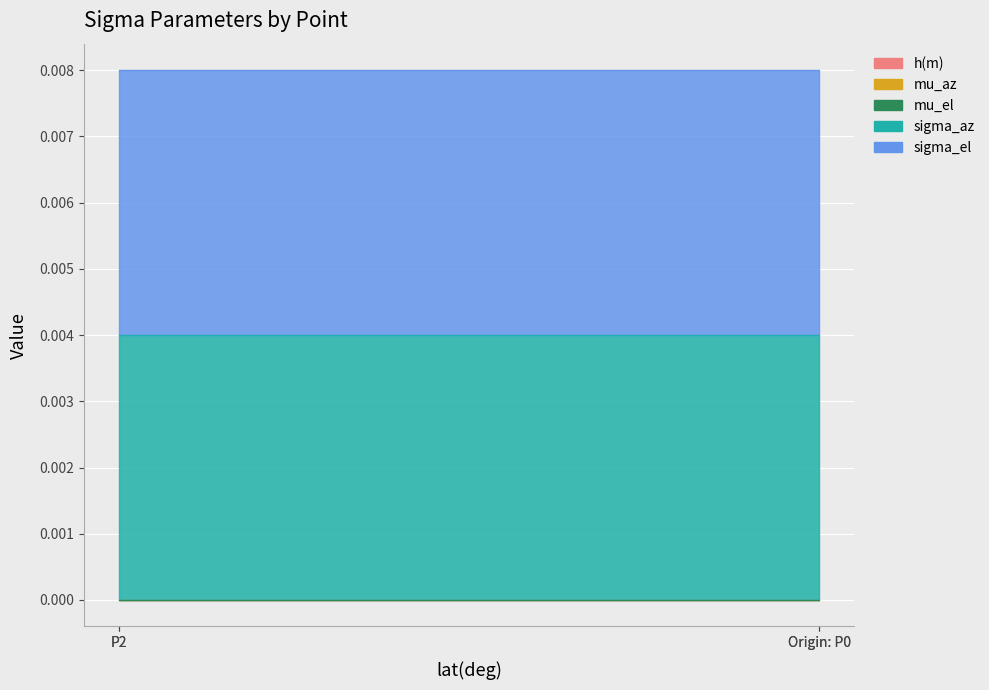

At Origin: P0, list the series in order from smallest to largest.

h(m), mu_az, mu_el, sigma_az, sigma_el